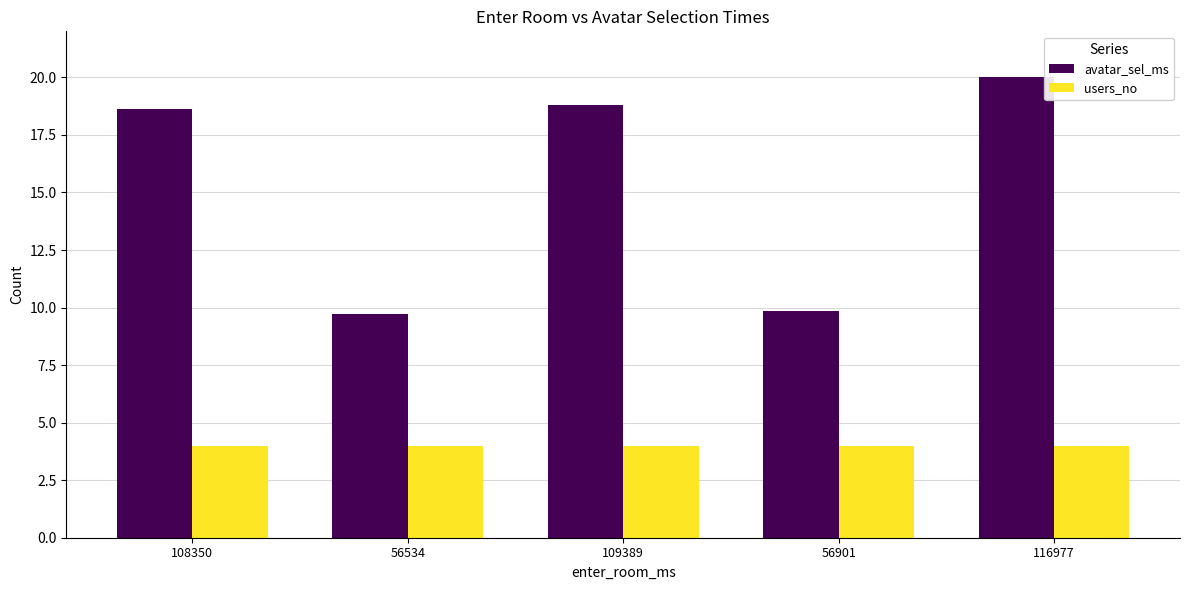

What are all the series names shown in the legend?

avatar_sel_ms, users_no